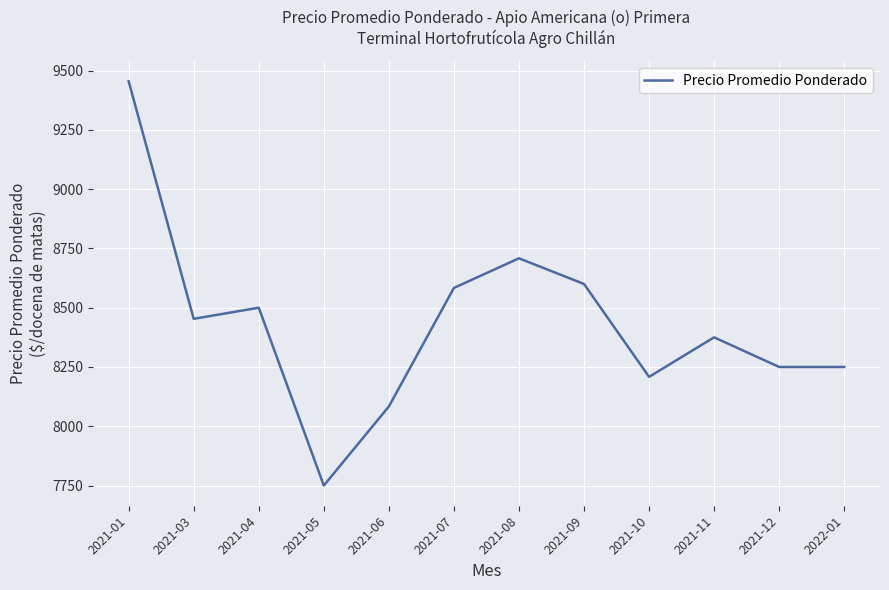

What is the smallest value displayed?

7750.0